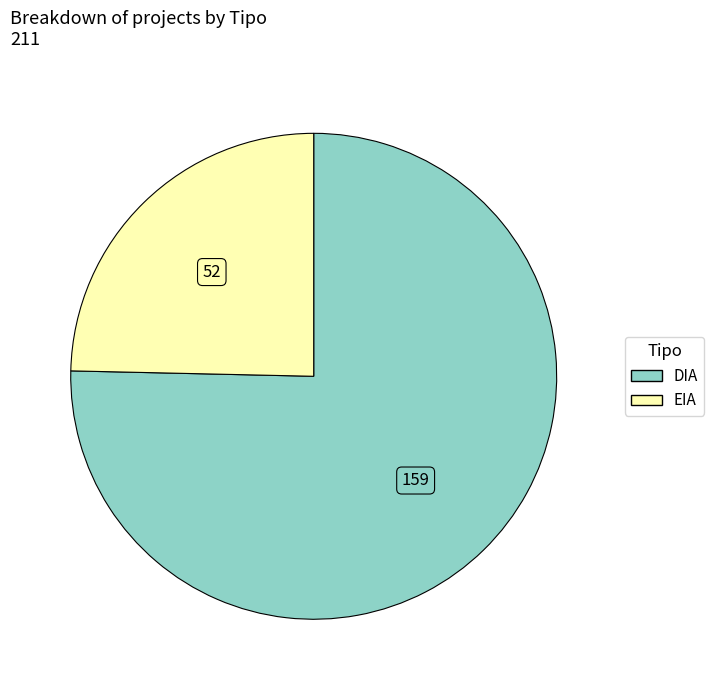

How many segments does this pie chart have?

2